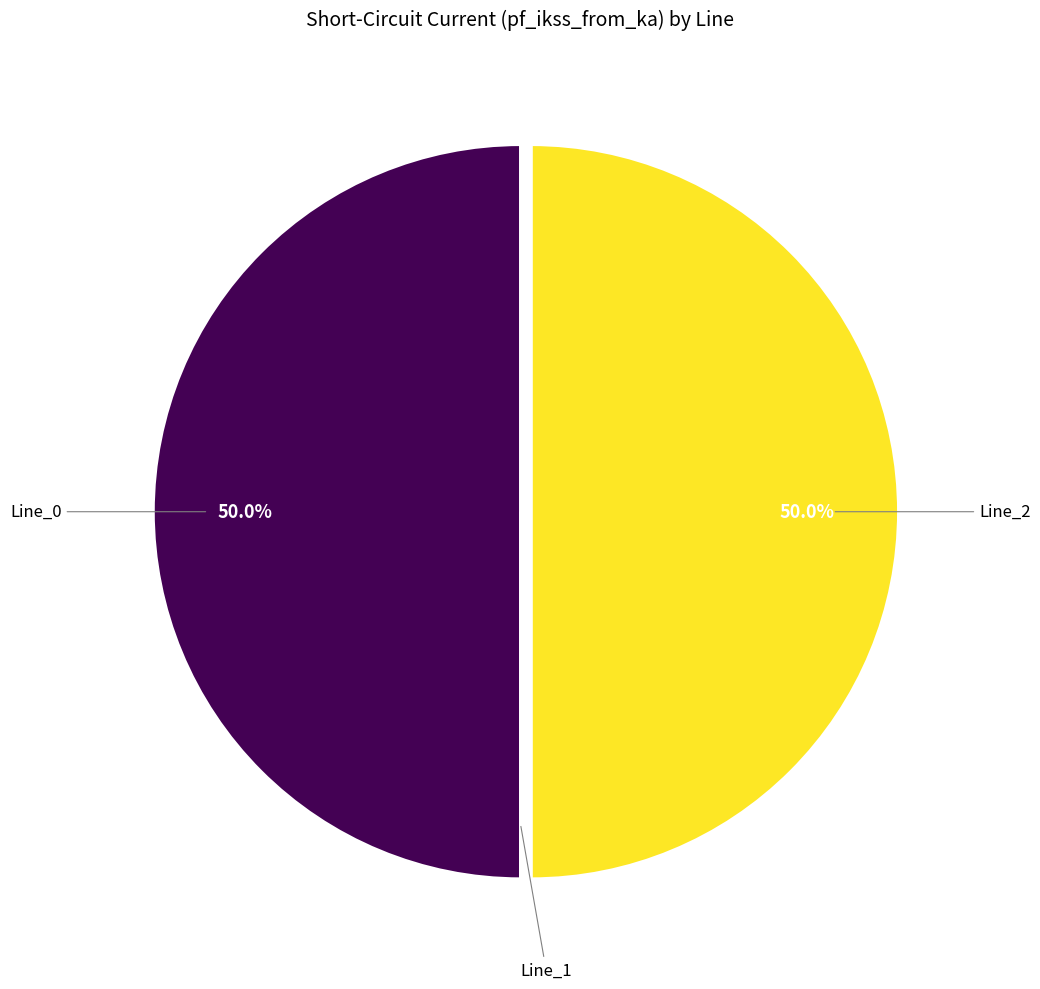

To the nearest percent, what is the difference between the largest and smallest slice percentages?

50%